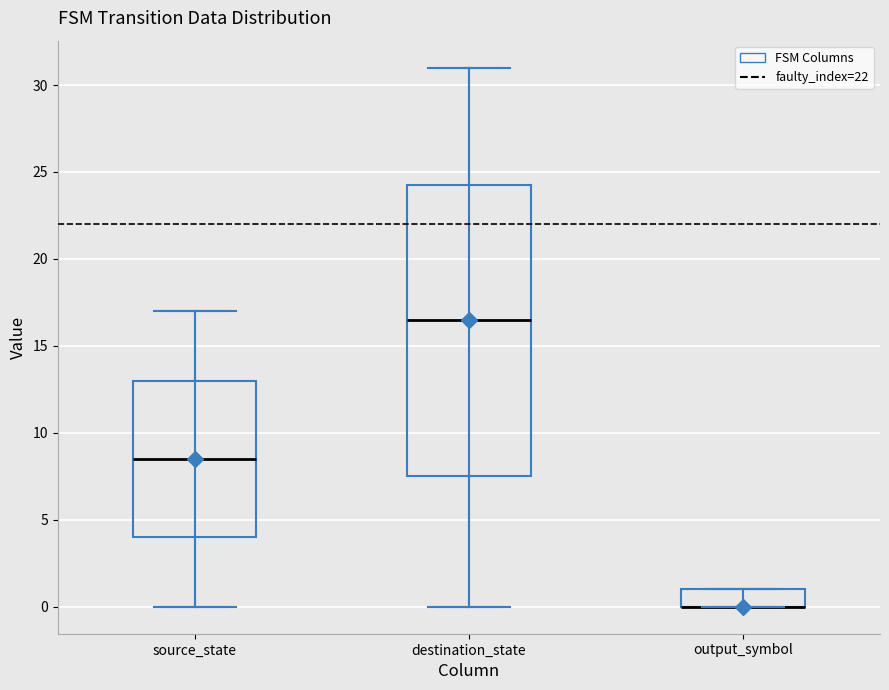

Where does the lower whisker of the box for destination_state end on the y-axis? The values are not printed on the chart, so give them approximately, as read against the axis.

0.0